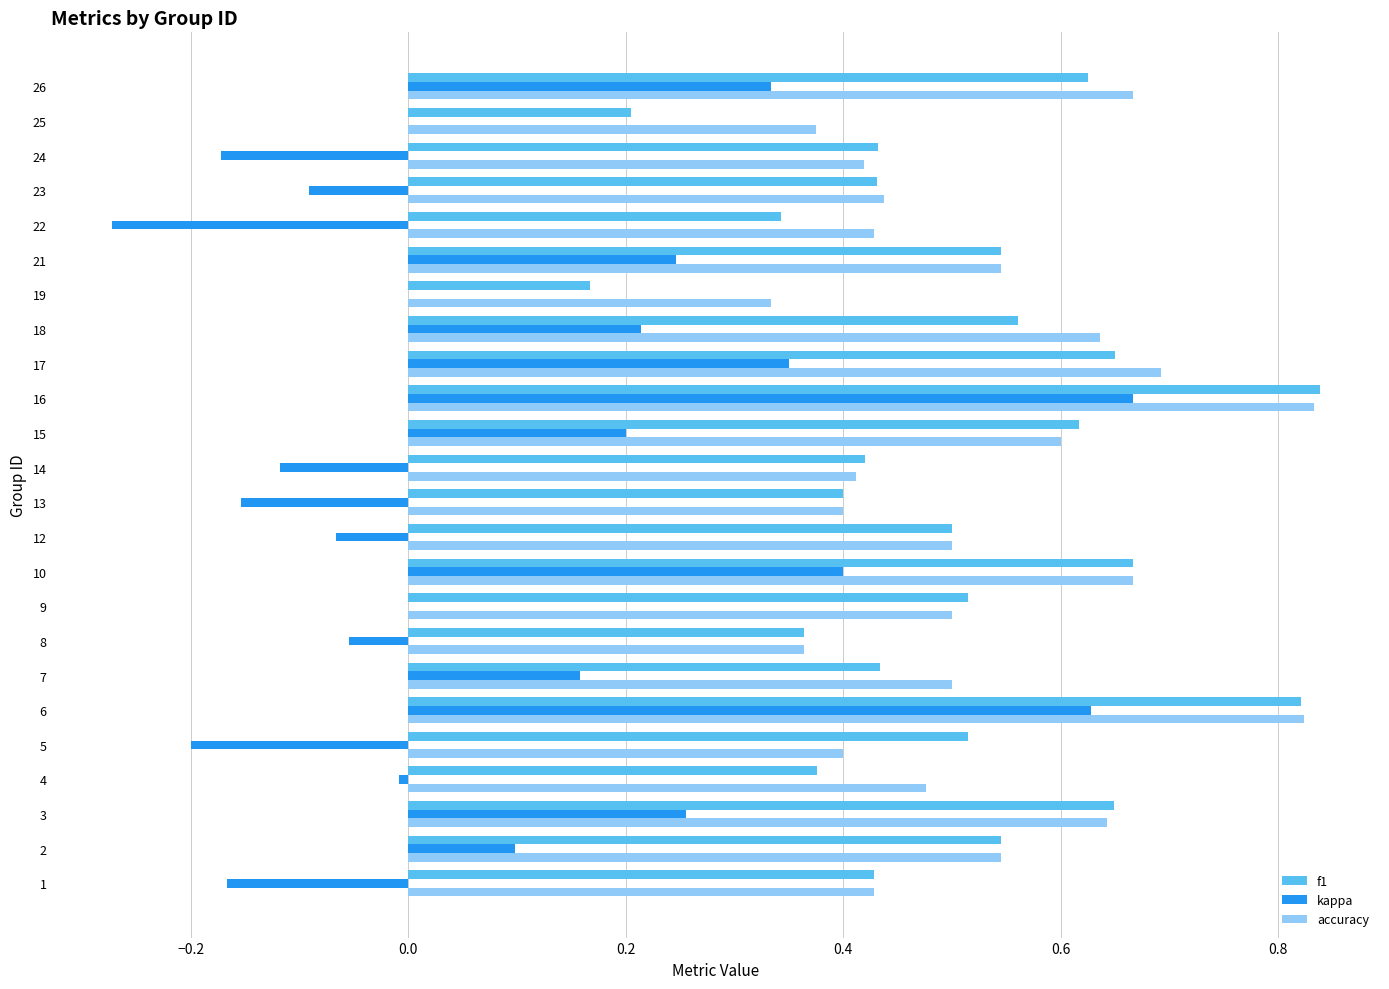

What is the sum of all accuracy values?

12.6